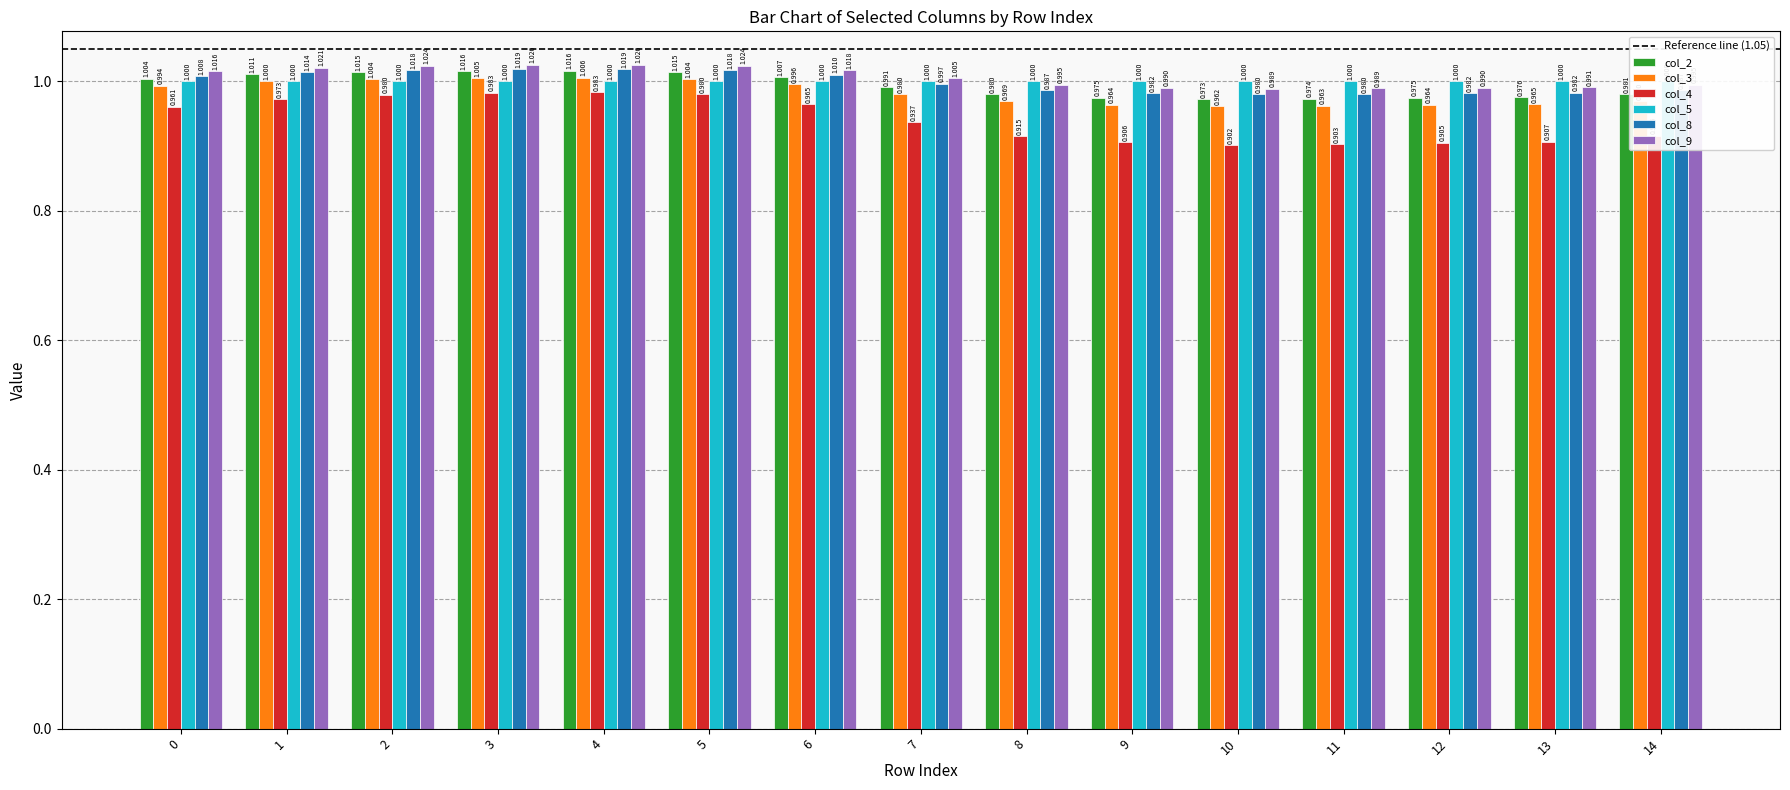

At which label is col_3 closest to 0?

10